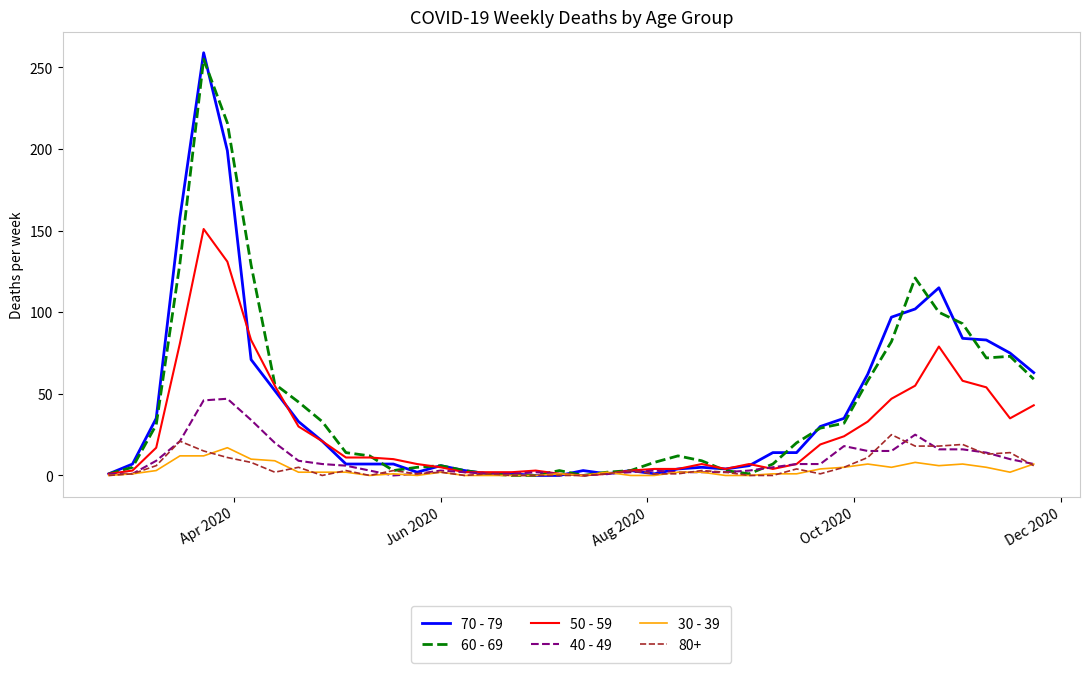

Which series has the widest spread of values?

70 - 79